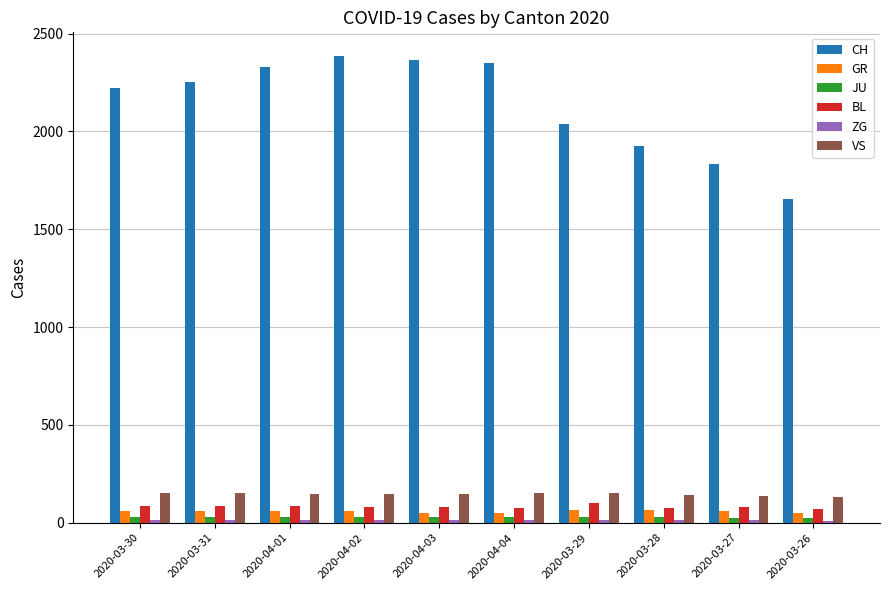

How many distinct data groups are displayed?

6